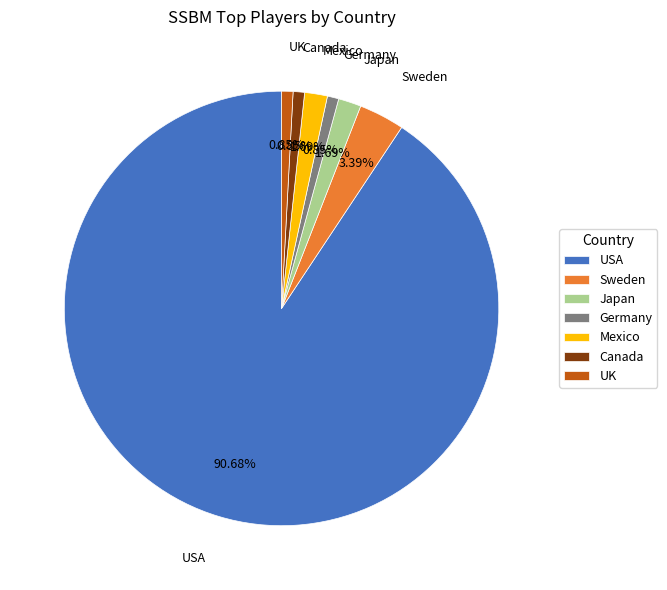

Approximately how many times larger is the value at Japan compared to Sweden?

0.5